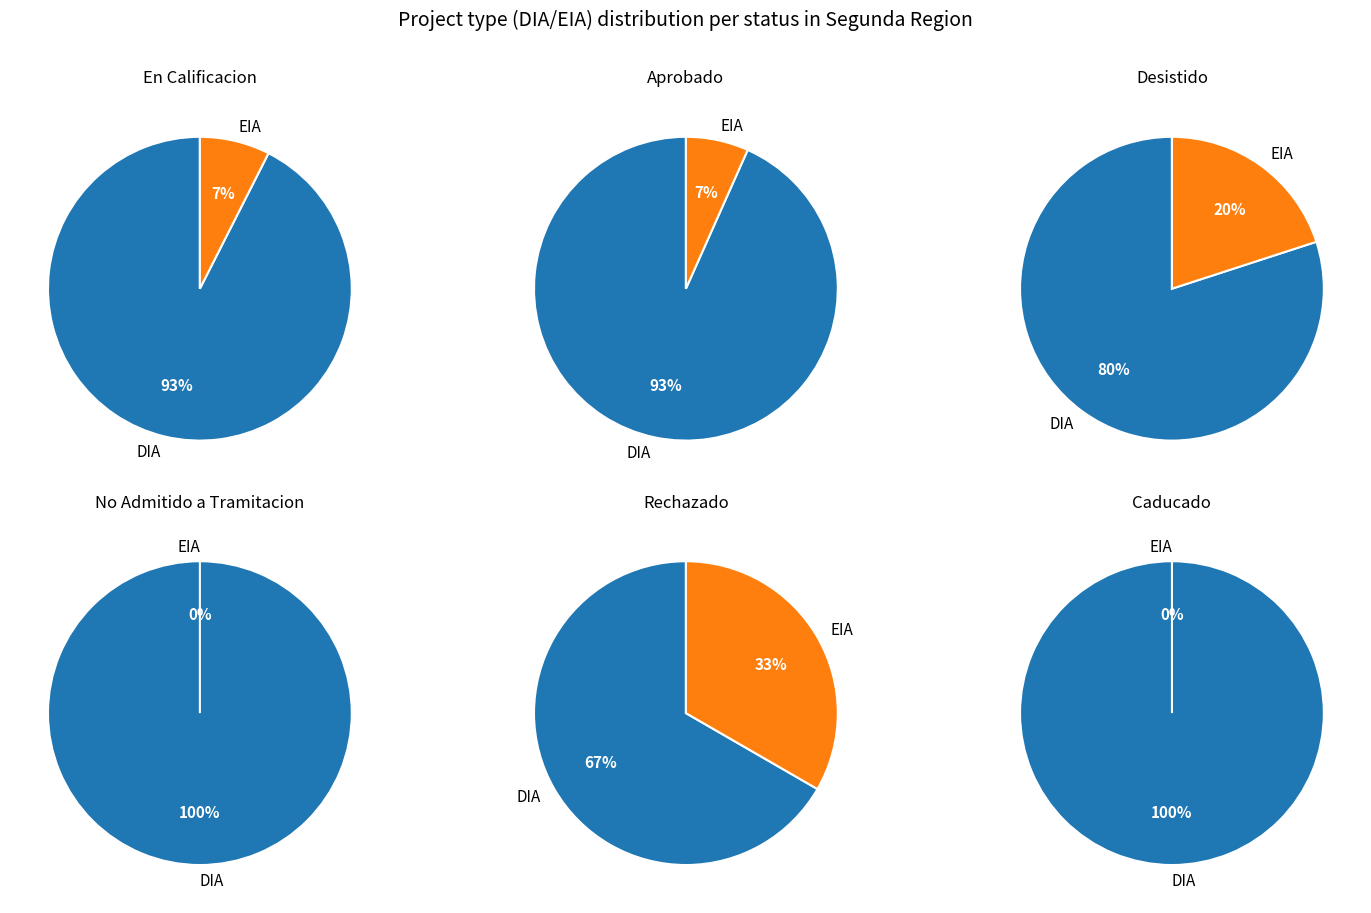

Between EIA and DIA, which is larger?

DIA